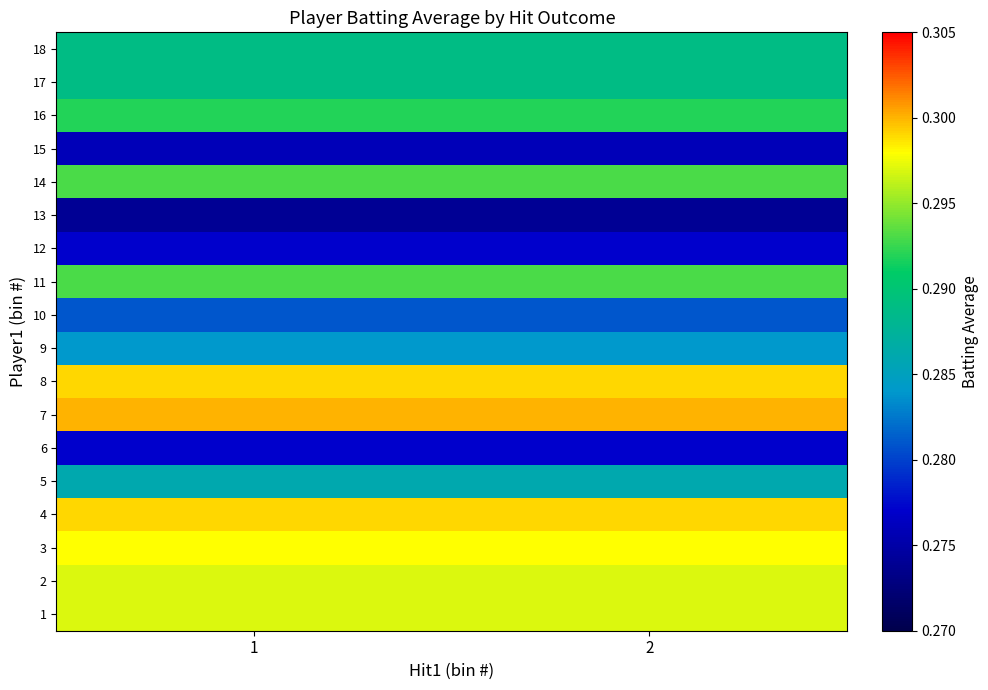

At how many categories does at least one series exceed 0?

2